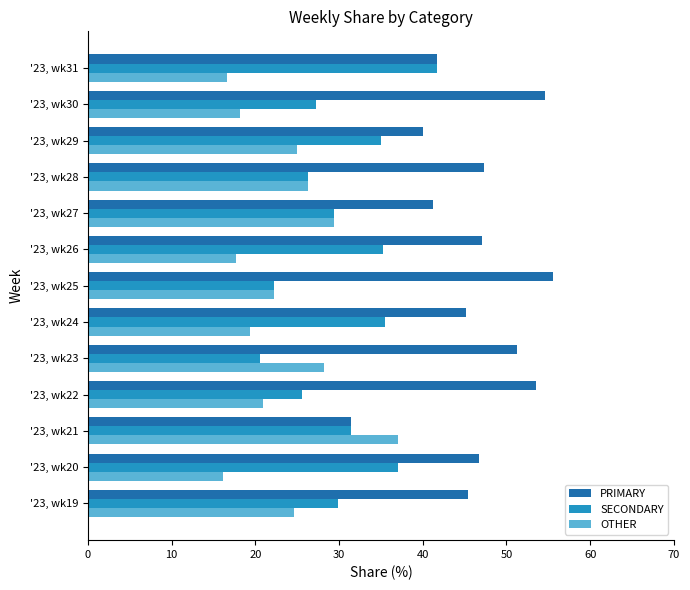

What is the spread (max minus min) of values at '23, wk31?

25.0